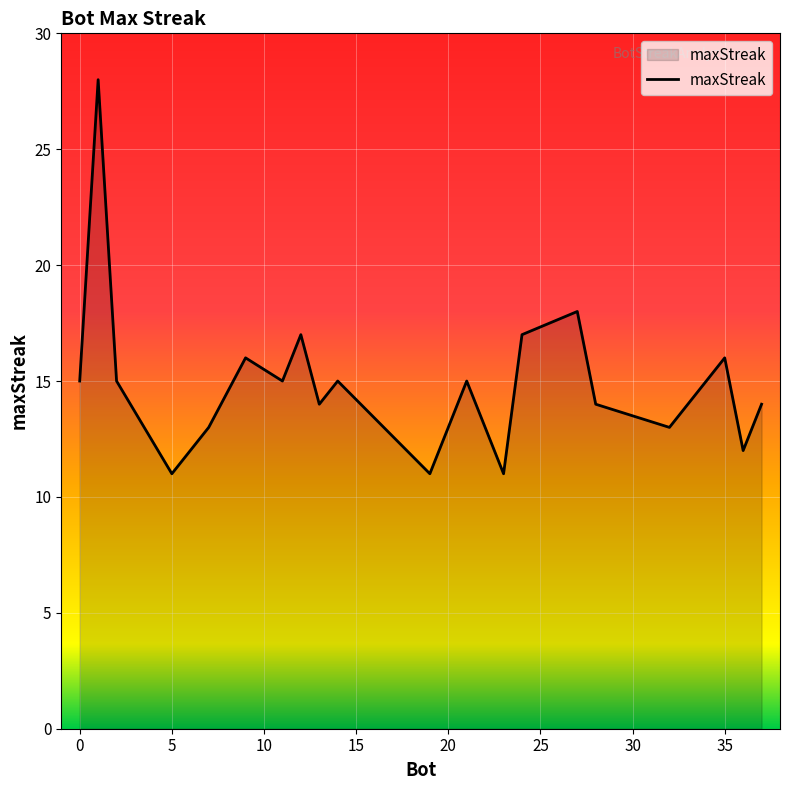

What is the maximum value shown in the chart?

28